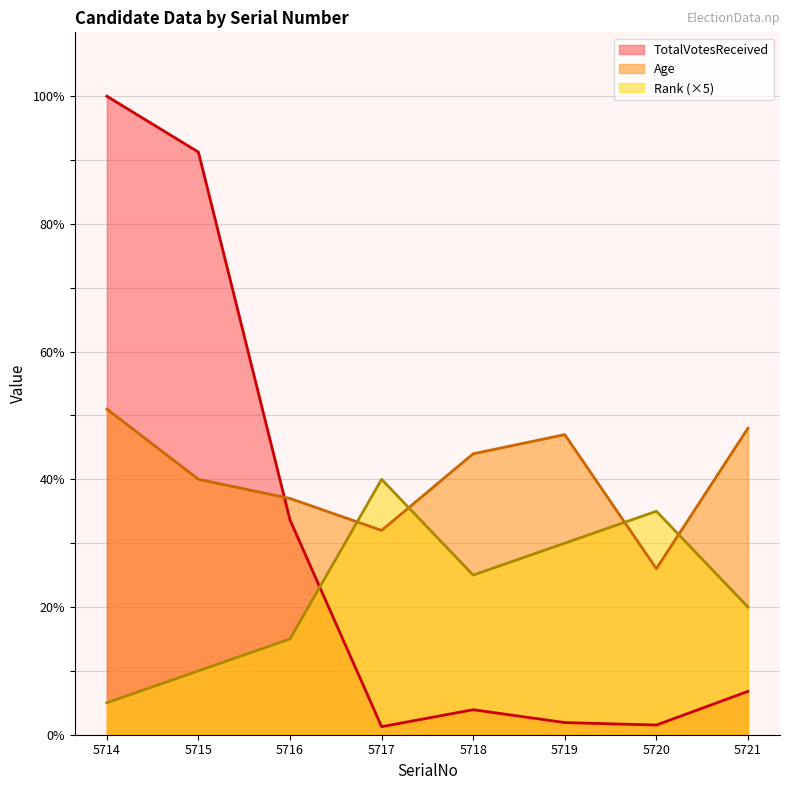

Reading left to right, transcribe all the data shown in this chart.

Age: 5714=51.0	5715=40.0	5716=37.0	5717=32.0	5718=44.0	5719=47.0	5720=26.0	5721=48.0
TotalVotesReceived: 5714=100.0	5715=91.2	5716=33.6	5717=1.3	5718=3.9	5719=1.9	5720=1.5	5721=6.8
Rank: 5714=5.0	5715=10.0	5716=15.0	5717=40.0	5718=25.0	5719=30.0	5720=35.0	5721=20.0